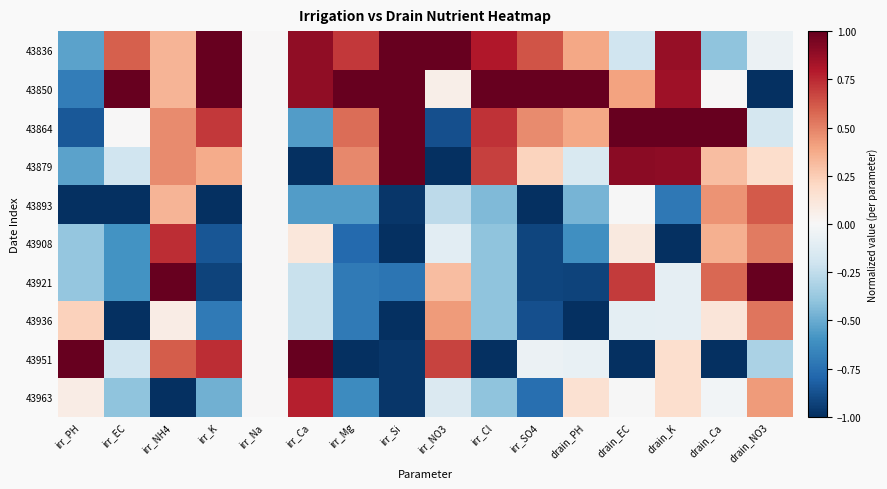

How many data points does each series have?

16